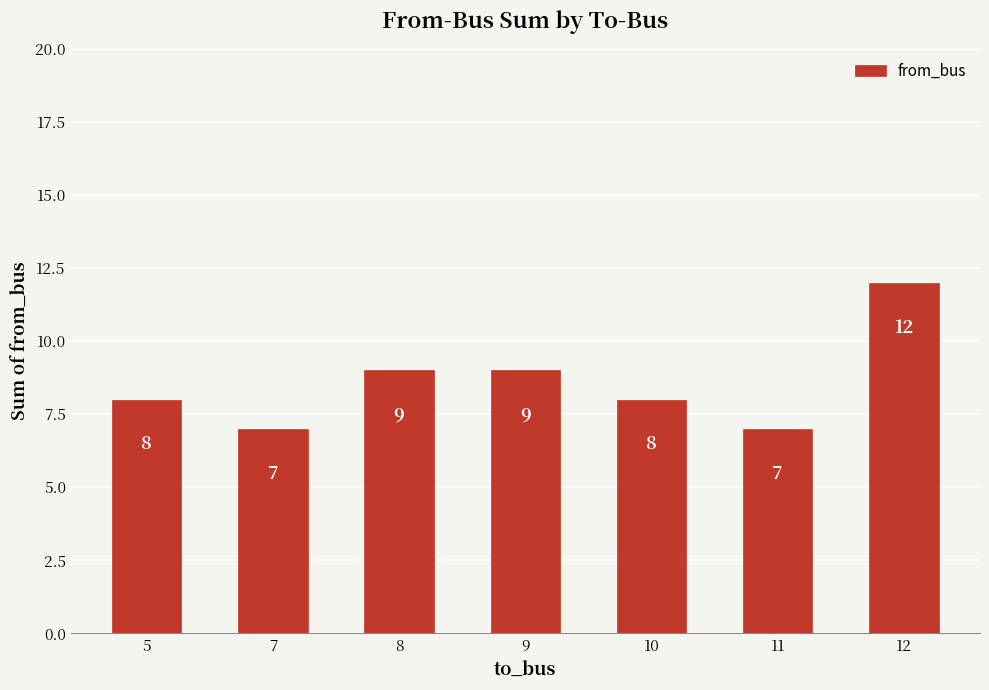

How many values are below 8?

2